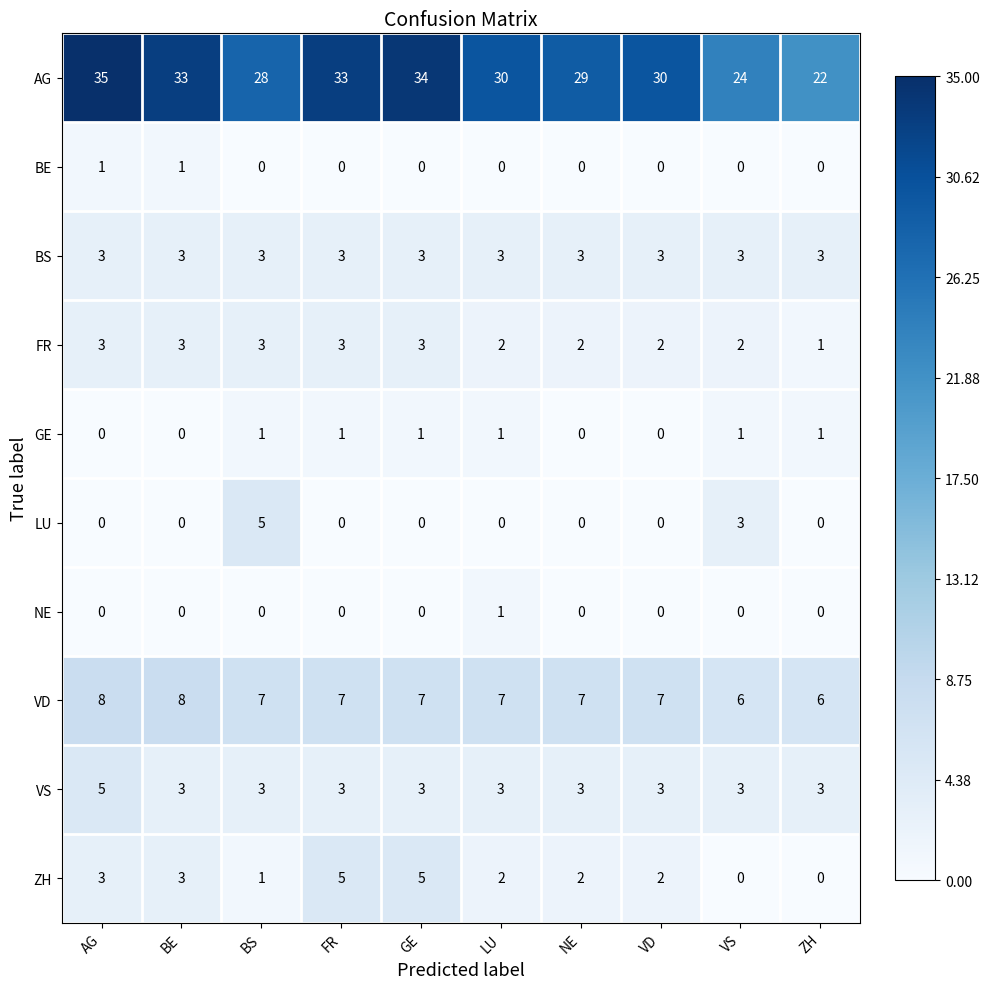

Is the value of ZH at BS greater than the value of FR at LU?

No